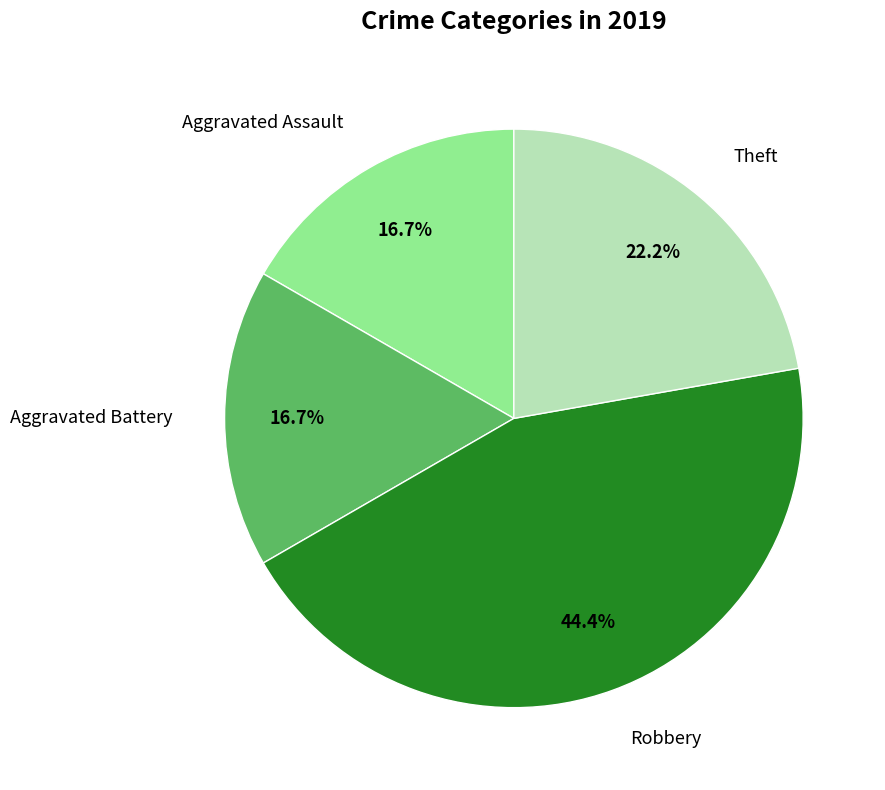

How many slices are in this pie chart?

4